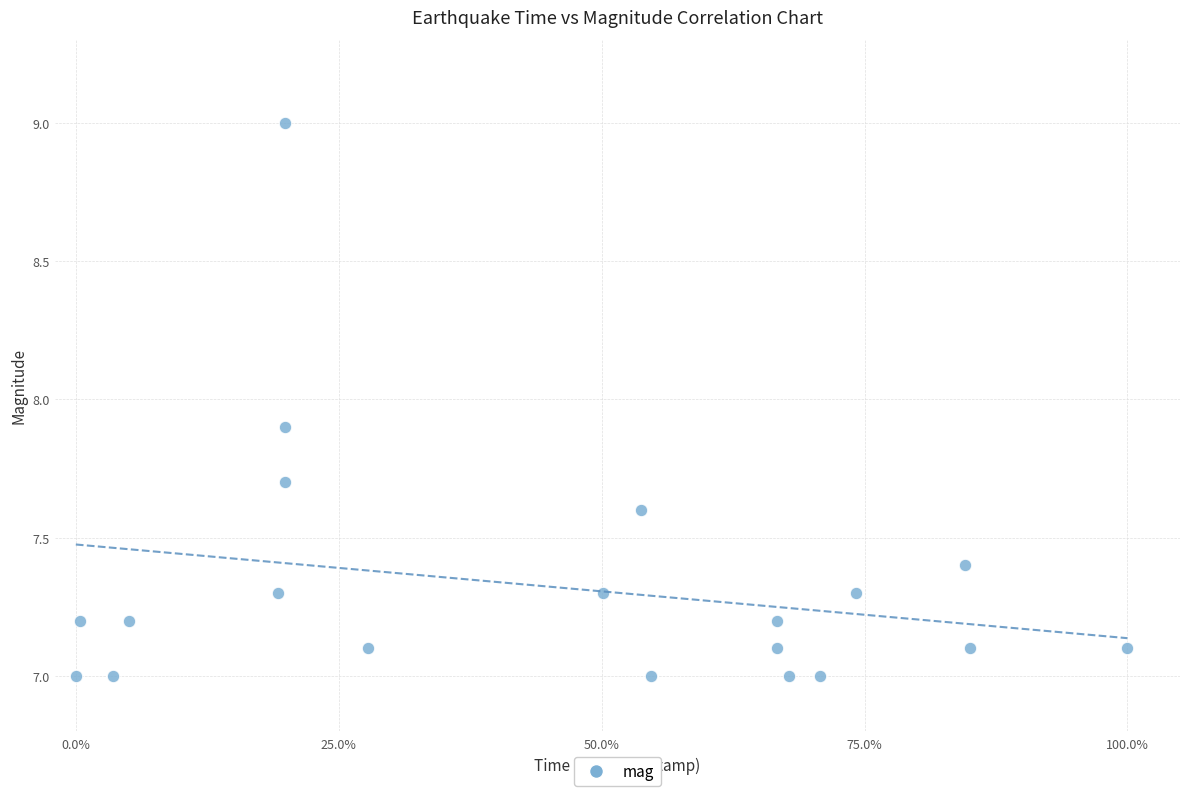

What is the range of X values (max minus min)?

100.0